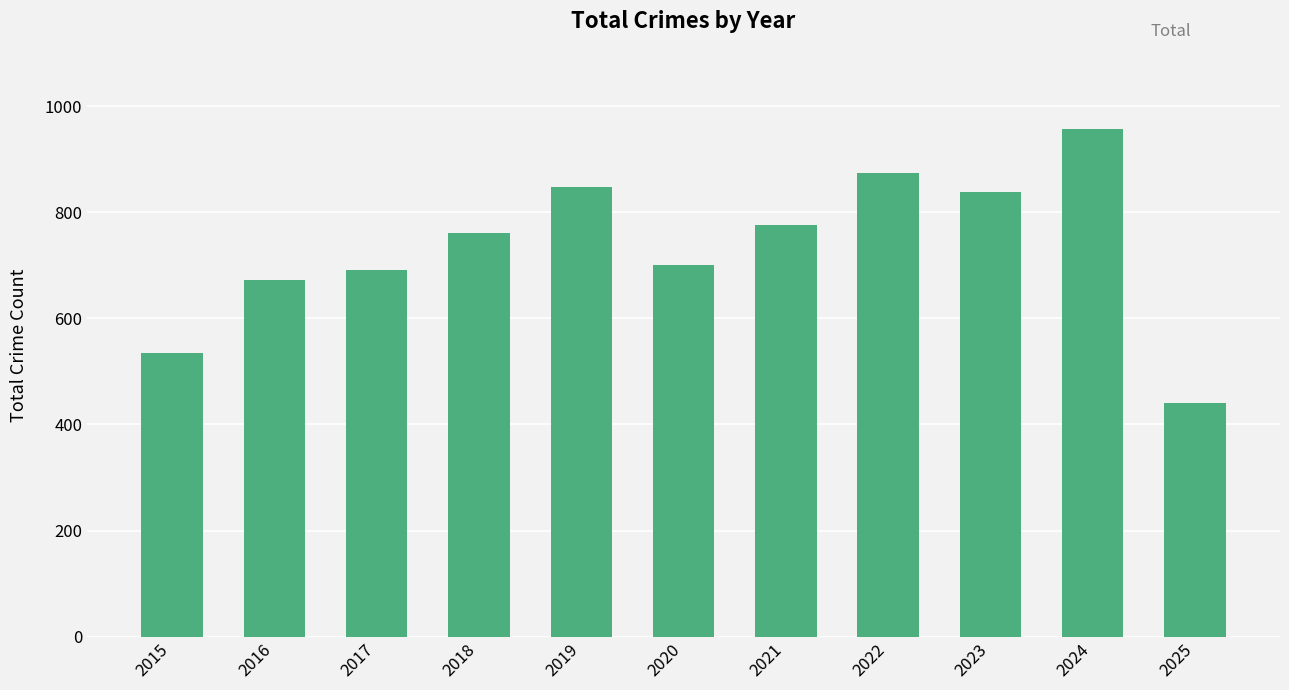

What is the value of the 4th bar from the left?

761